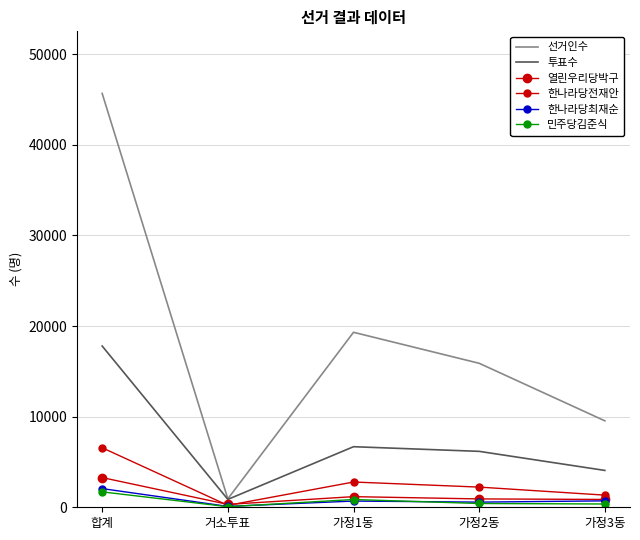

What is the average value of the 한나라당최재순 series?

824